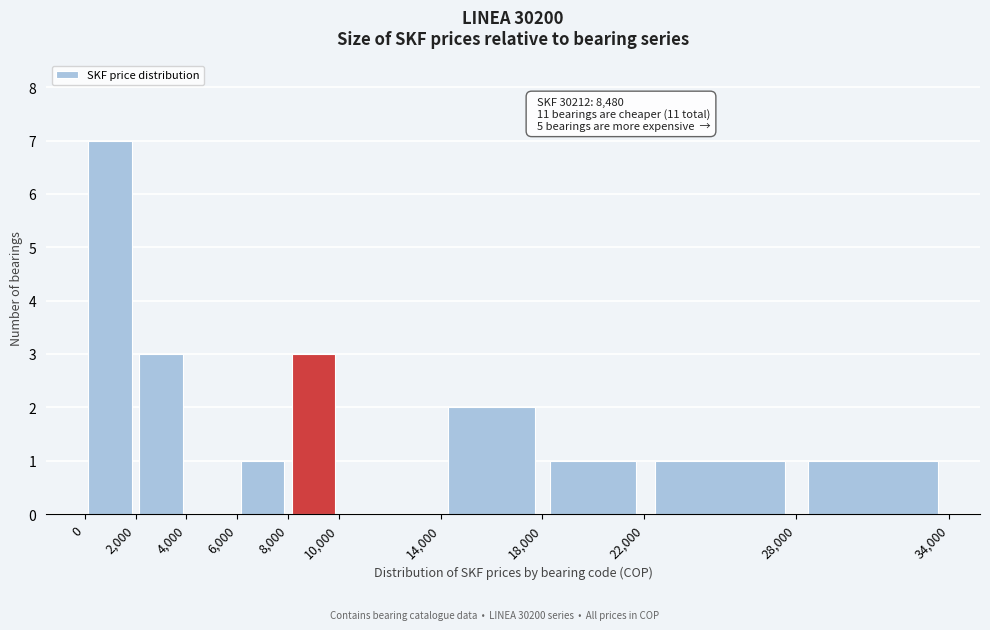

Which range on the x-axis has the tallest bar?

0 to 2,000